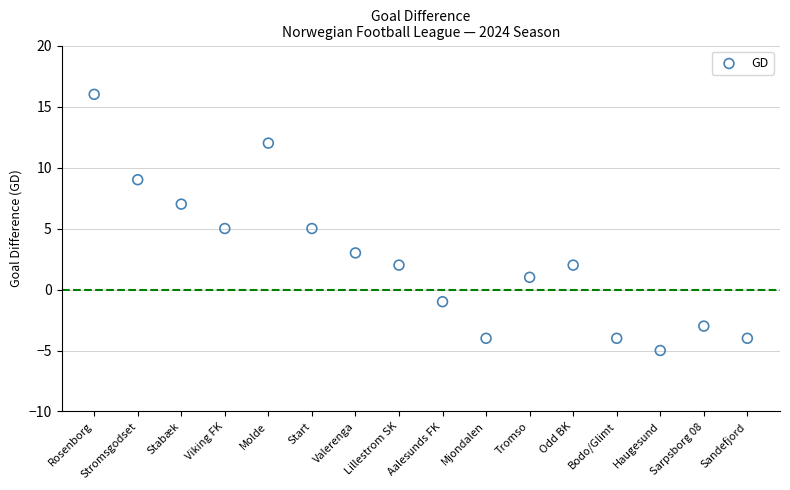

What is the range of Y values (max minus min)?

21